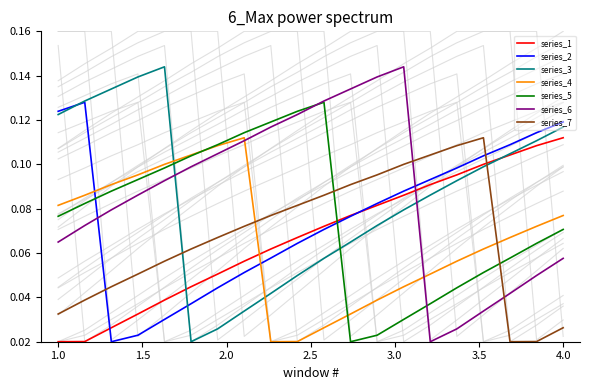

Count the number of categories in the chart.

20